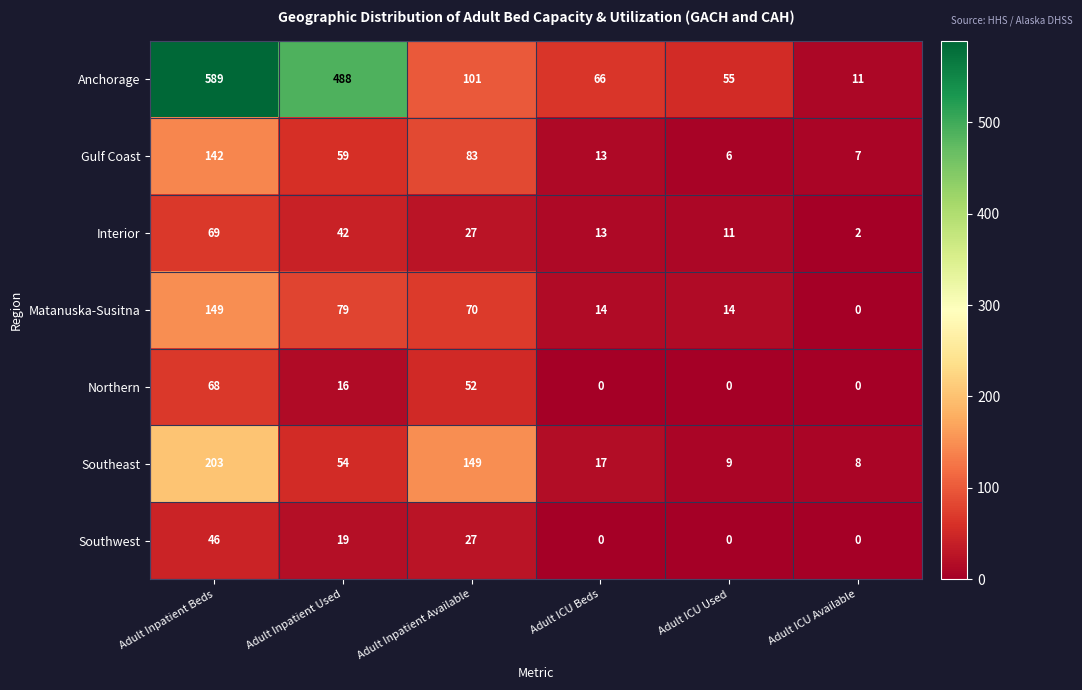

True or false: Gulf Coast has a value of 11 at Adult ICU Available.

False